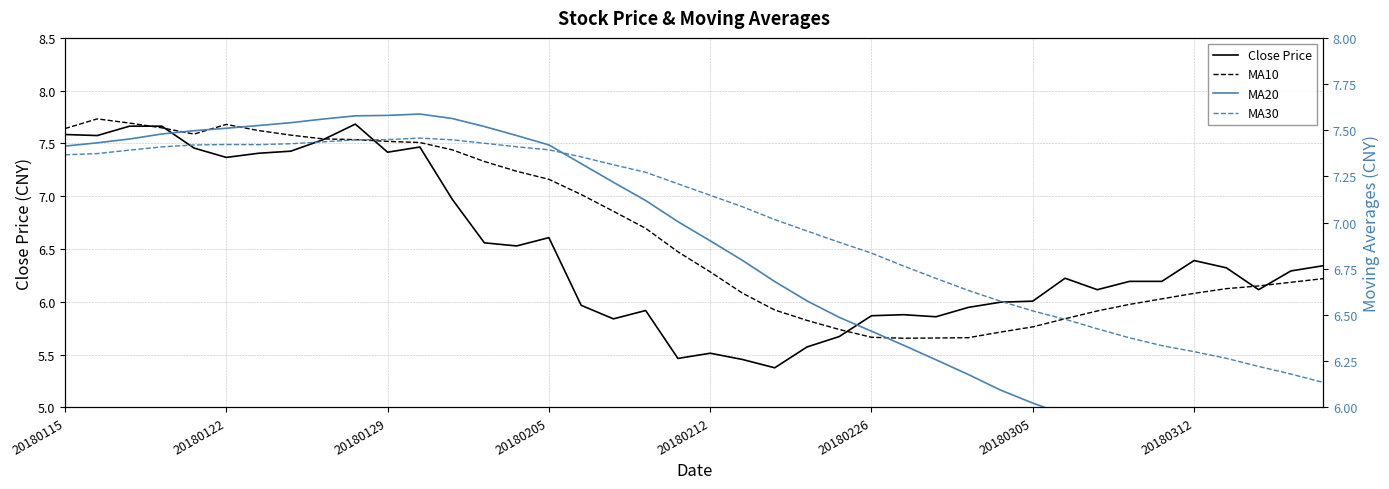

Rank the series by their maximum value, from highest to lowest.

MA10, Close Price, MA20, MA30